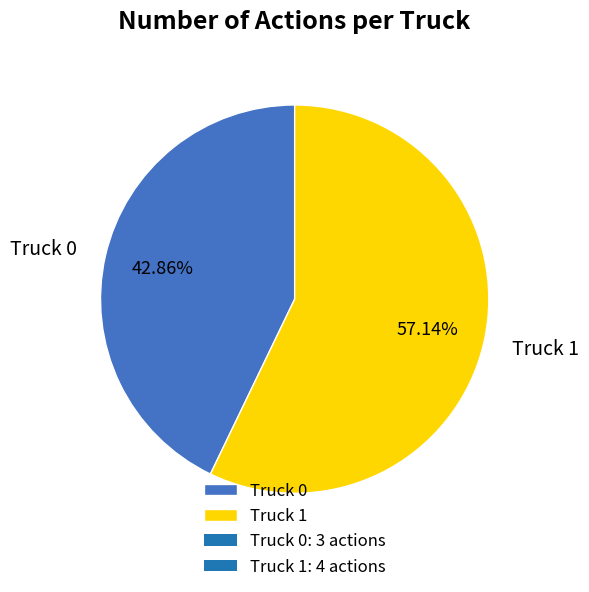

What is the majority slice?

Truck 1